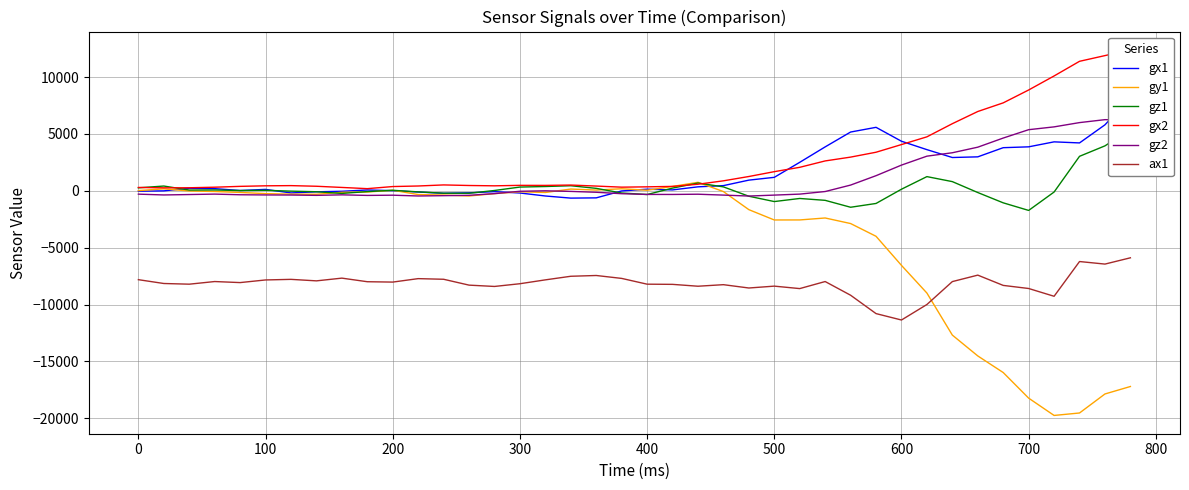

True or false: ax1 and gz2 cross at least once.

False